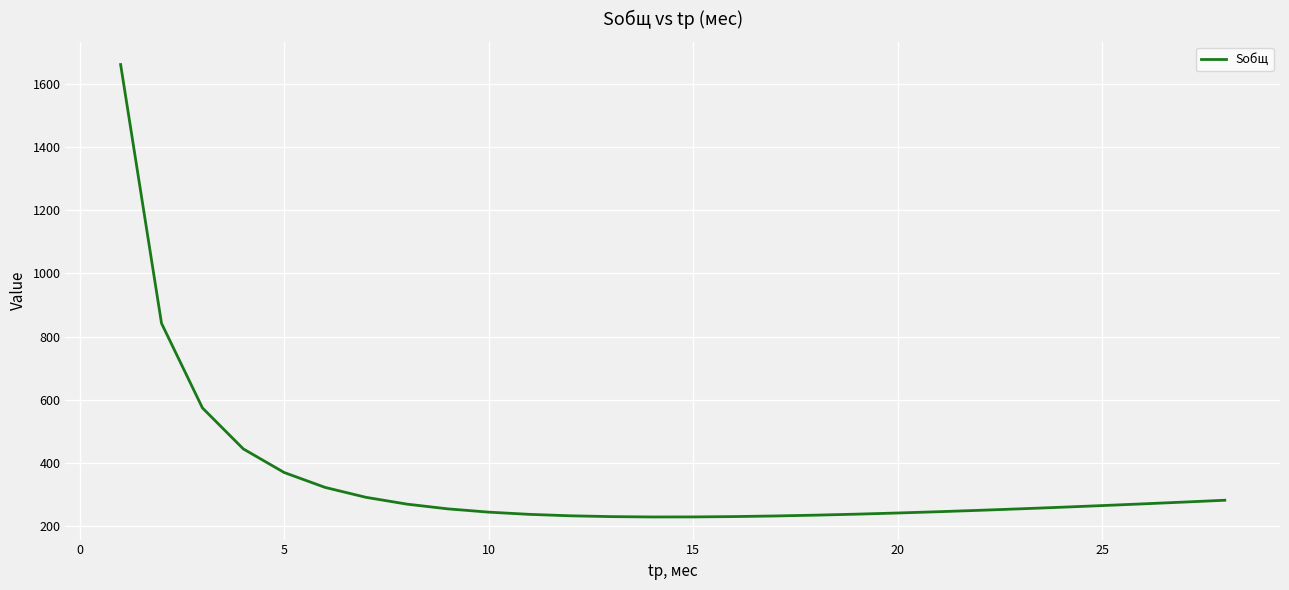

What is the smallest value displayed?

229.9